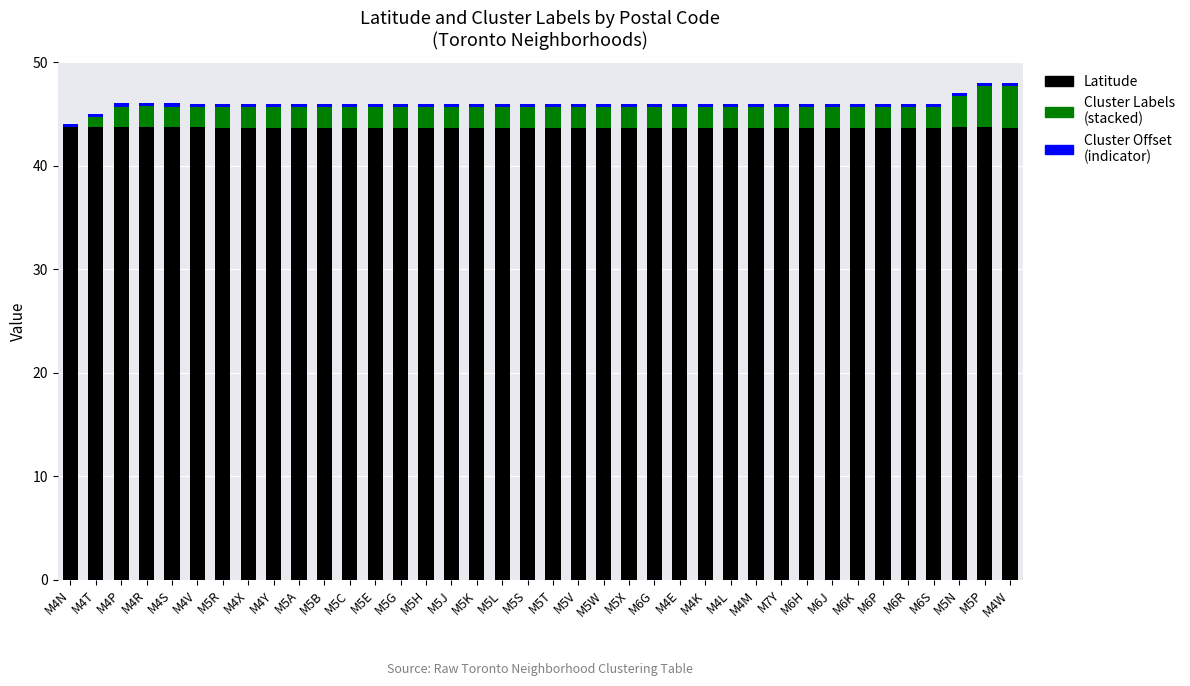

What is the label of the 24th bar from the left?

M6G